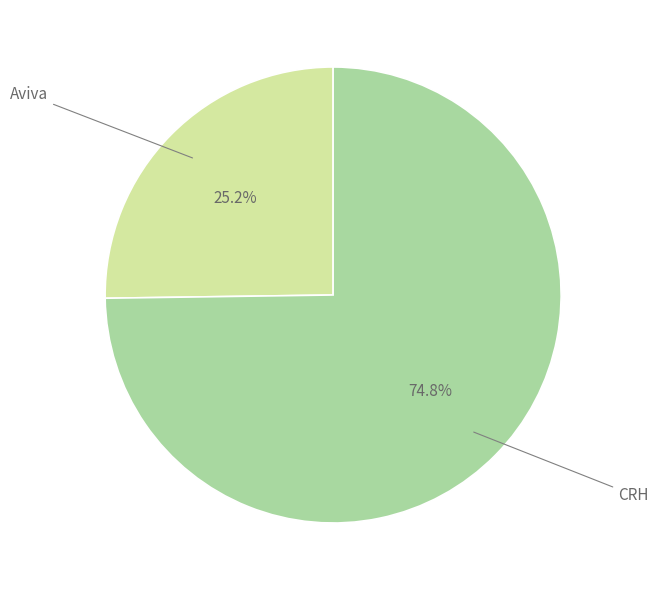

Does any single category account for the majority?

Yes